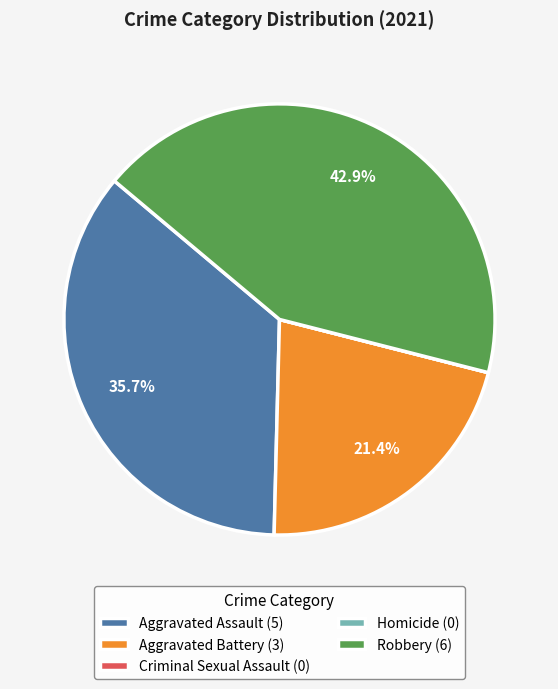

What percentage do Aggravated Battery (3) and Aggravated Assault (5) together represent?

57.1%